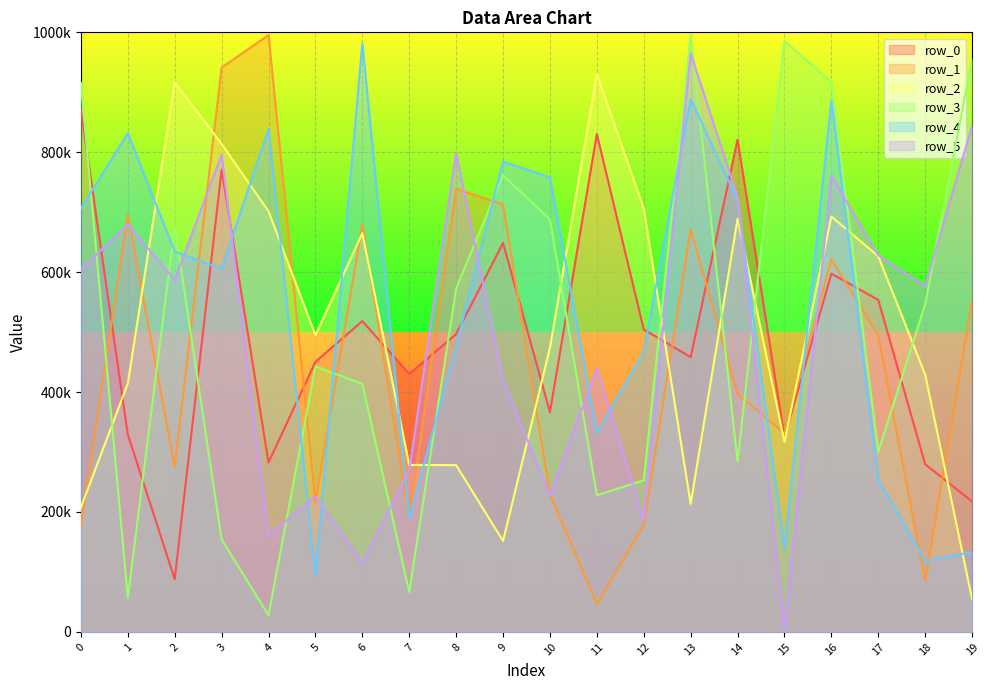

Where is row_2 nearest to the value 492515?

5